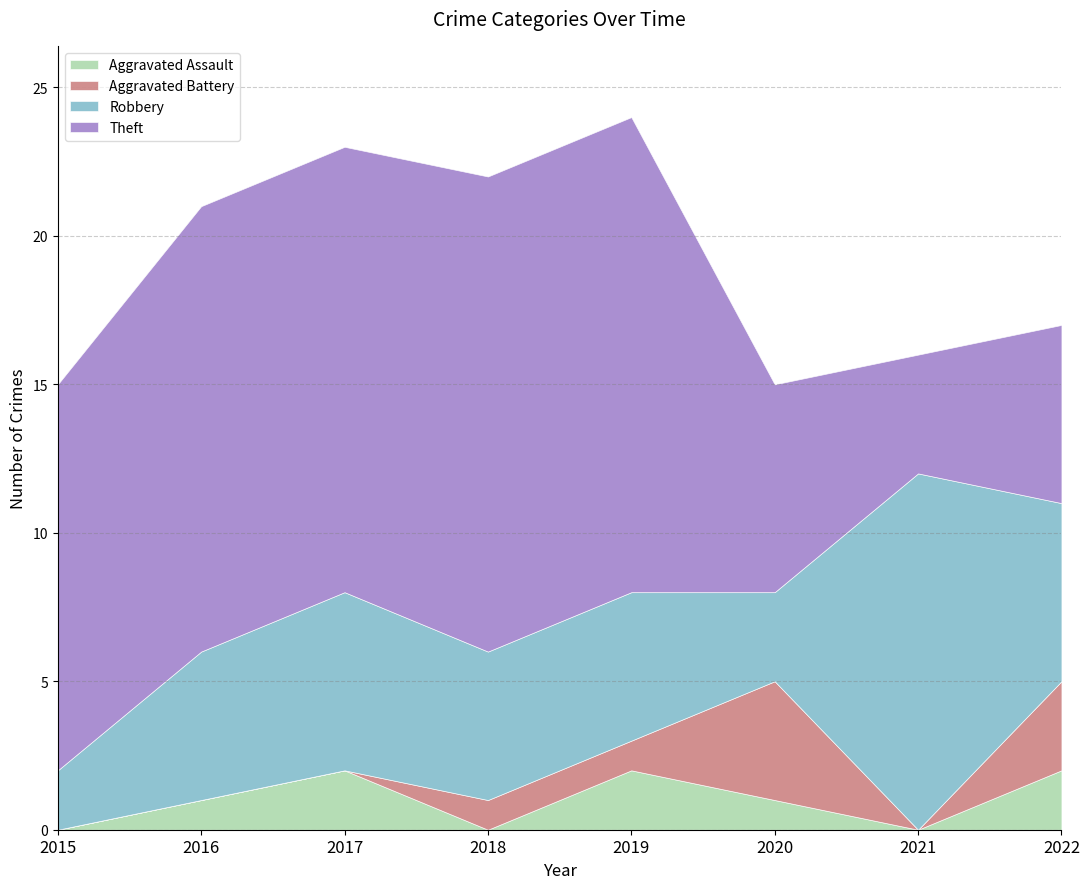

How many lines are shown in the chart?

4